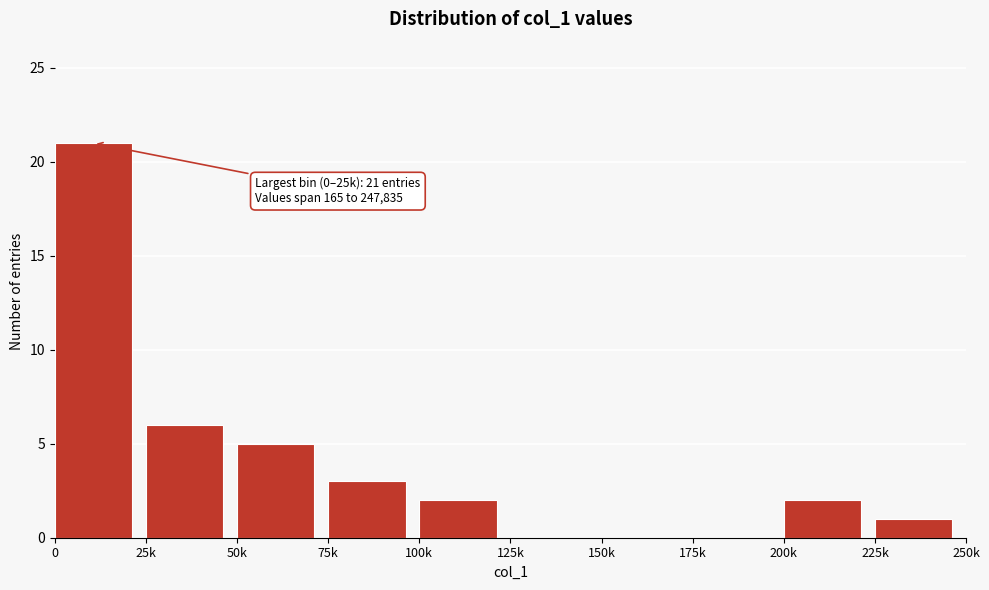

Reading left to right, transcribe all the data shown in this chart.

0=21	25k=6	50k=5	75k=3	100k=2	125k=0	150k=0	175k=0	200k=2	225k=1